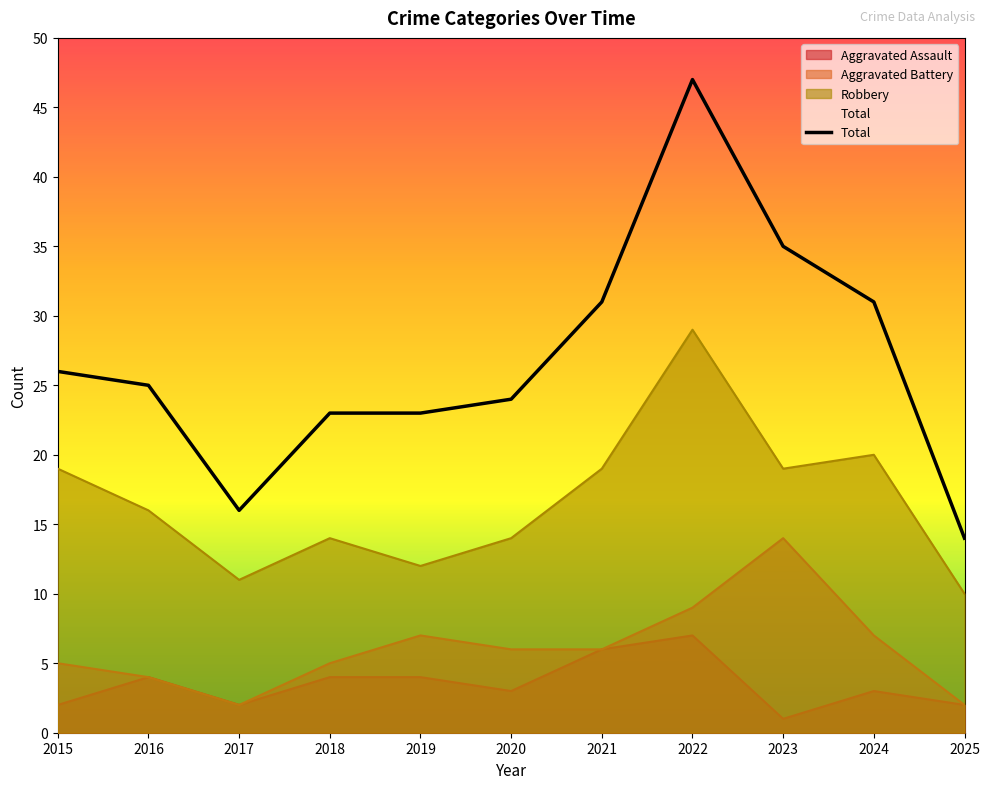

Reading left to right, extract all data points from this chart.

Aggravated Assault: 2	4	2	4	4	3	6	7	1	3	2
Aggravated Battery: 5	4	2	5	7	6	6	9	14	7	2
Robbery: 19	16	11	14	12	14	19	29	19	20	10
Total: 26	25	16	23	23	24	31	47	35	31	14